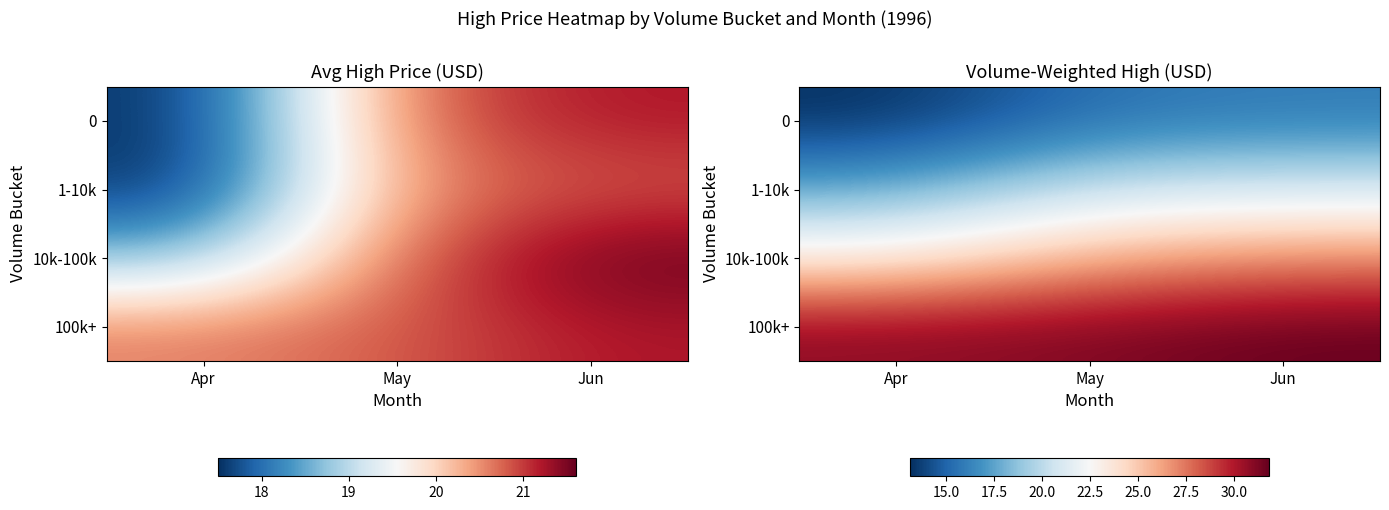

Count the number of data series in this chart.

4